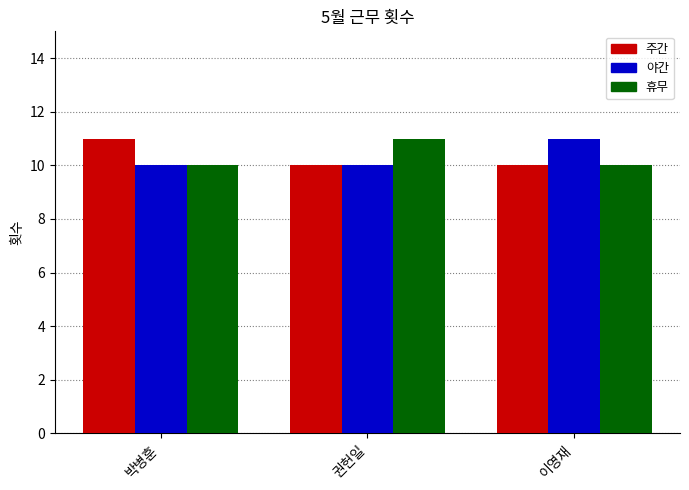

What is the label of the 3rd bar from the left?

이영재